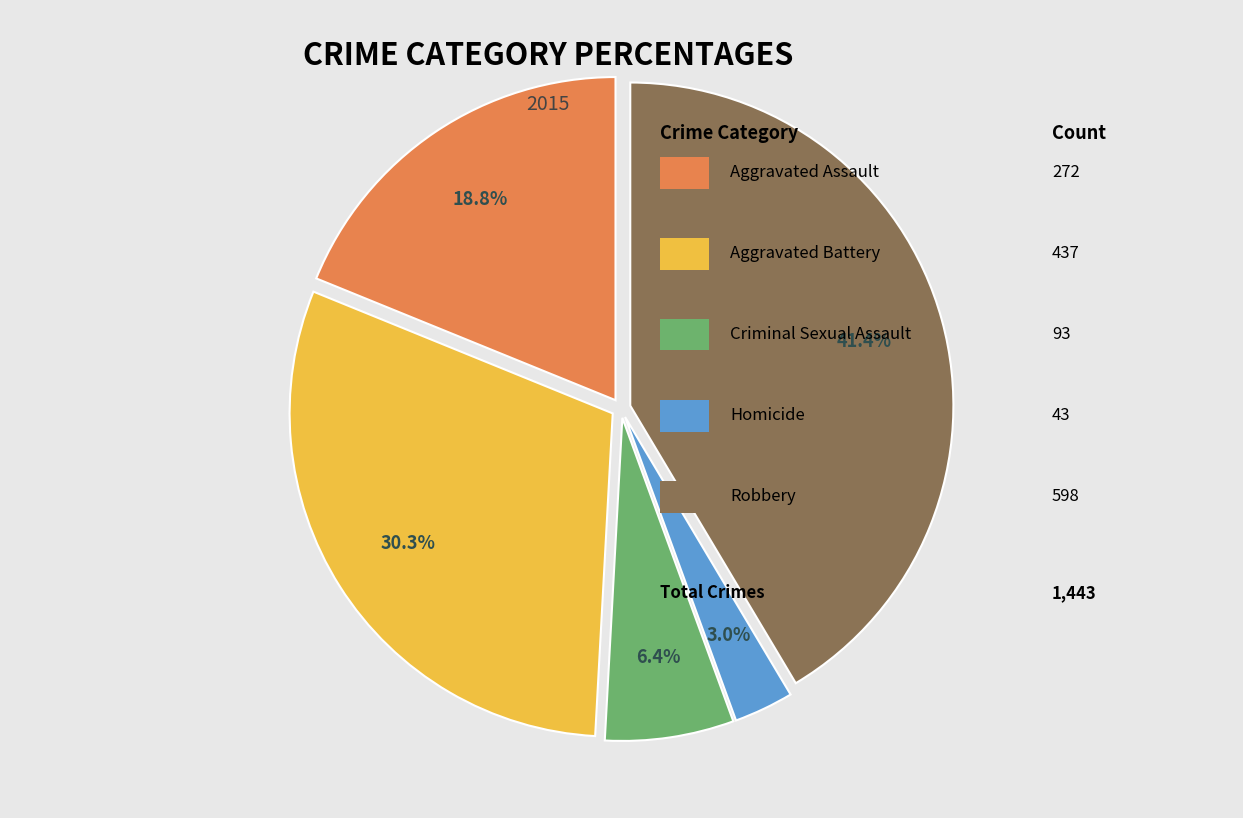

Is there any slice that represents more than half of the pie?

No